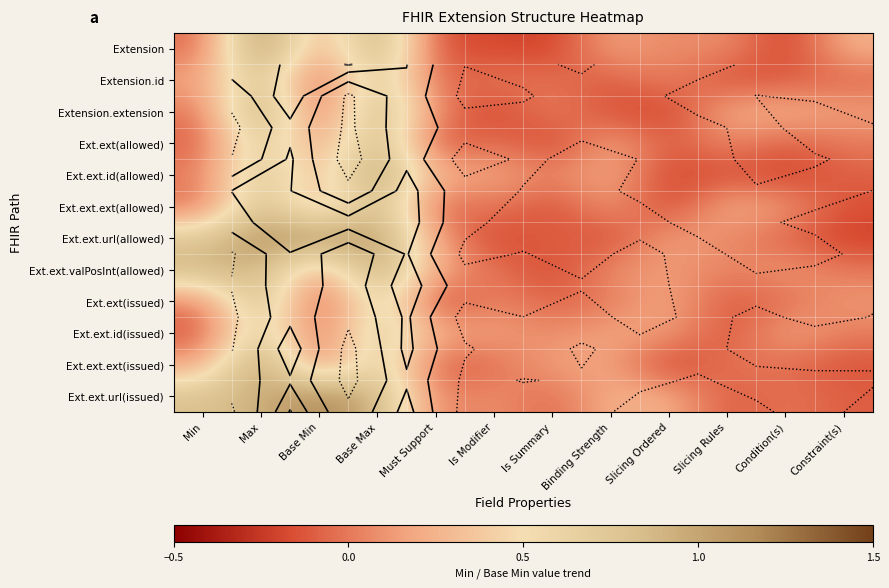

At which category is the sum across all series the highest?

Max